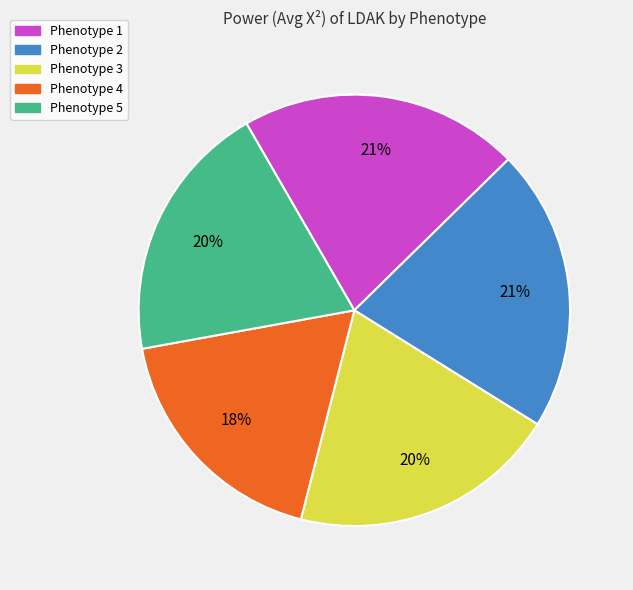

To the nearest percent, what is the average slice percentage?

20%